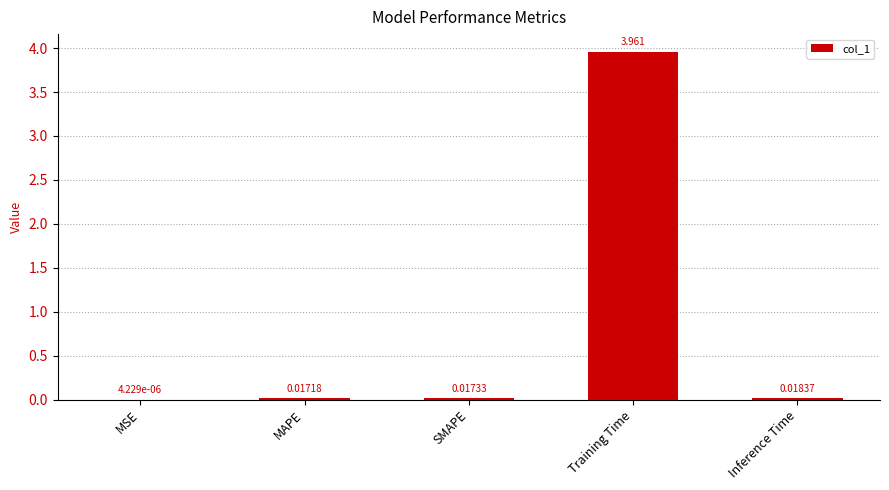

Which label corresponds to the largest value in the chart?

Training Time